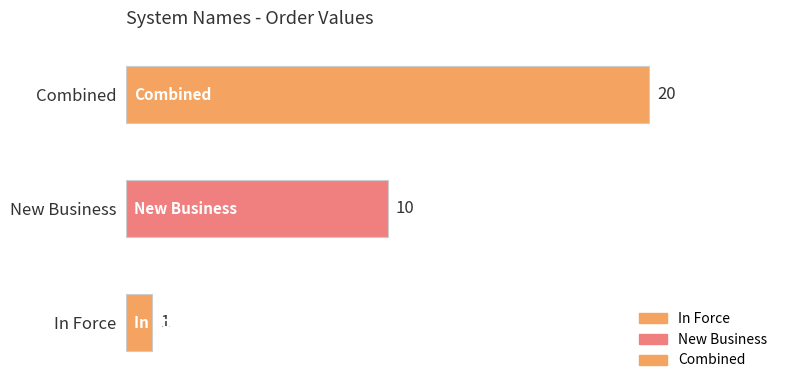

What position from the left is C?

3